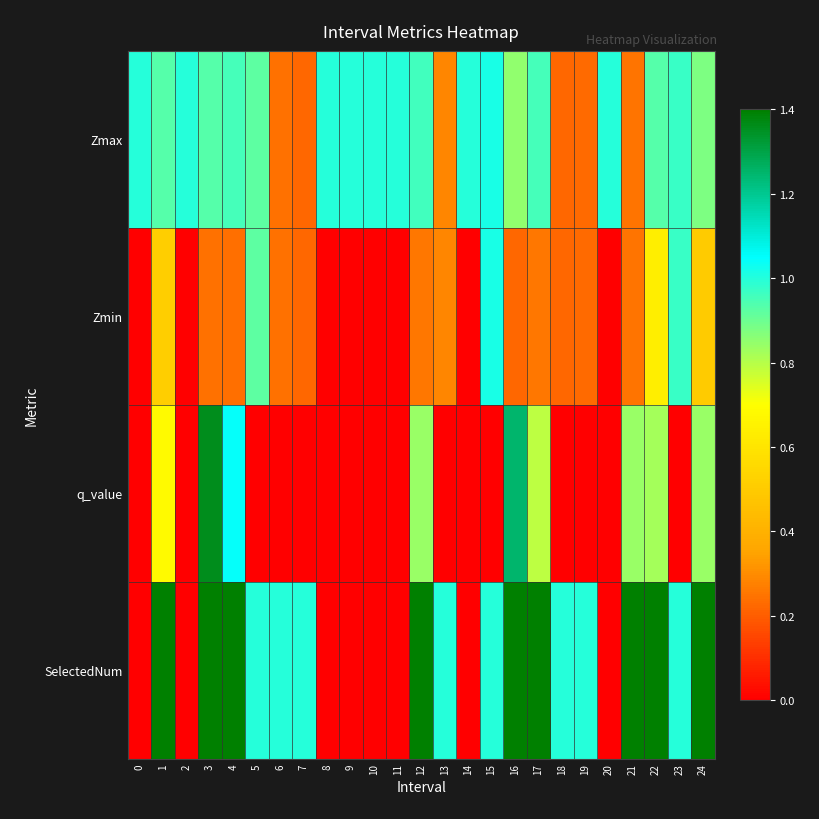

Which series has the largest total across all categories?

SelectedNum